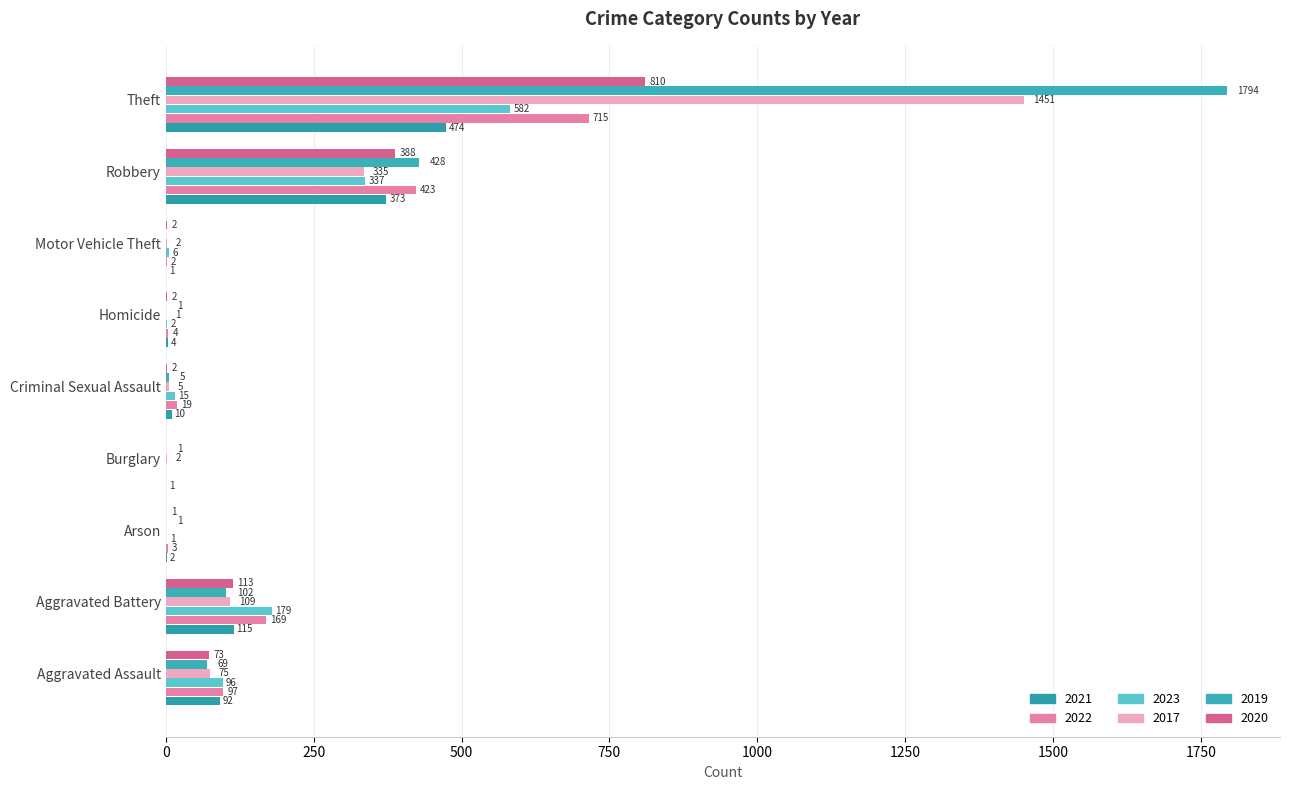

Reading left to right, transcribe all the data shown in this chart.

2021: Aggravated Assault=92	Aggravated Battery=115	Arson=2	Burglary=1	Criminal Sexual Assault=10	Homicide=4	Motor Vehicle Theft=1	Robbery=373	Theft=474
2022: Aggravated Assault=97	Aggravated Battery=169	Arson=3	Burglary=0	Criminal Sexual Assault=19	Homicide=4	Motor Vehicle Theft=2	Robbery=423	Theft=715
2023: Aggravated Assault=96	Aggravated Battery=179	Arson=1	Burglary=0	Criminal Sexual Assault=15	Homicide=2	Motor Vehicle Theft=6	Robbery=337	Theft=582
2017: Aggravated Assault=75	Aggravated Battery=109	Arson=0	Burglary=2	Criminal Sexual Assault=5	Homicide=1	Motor Vehicle Theft=2	Robbery=335	Theft=1451
2019: Aggravated Assault=69	Aggravated Battery=102	Arson=1	Burglary=1	Criminal Sexual Assault=5	Homicide=1	Motor Vehicle Theft=0	Robbery=428	Theft=1794
2020: Aggravated Assault=73	Aggravated Battery=113	Arson=1	Burglary=0	Criminal Sexual Assault=2	Homicide=2	Motor Vehicle Theft=2	Robbery=388	Theft=810